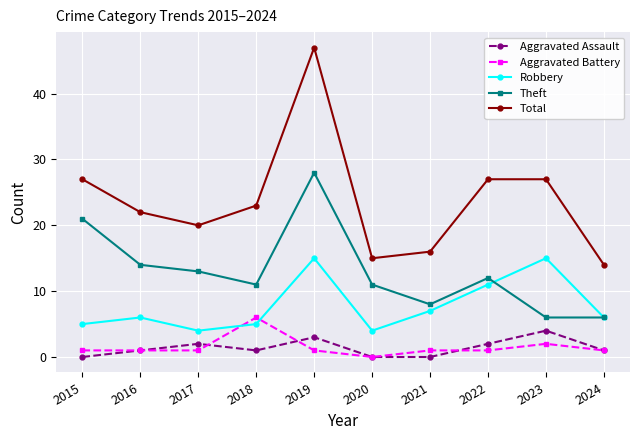

What is the value of the Aggravated Assault point at the 9th from the left?

4